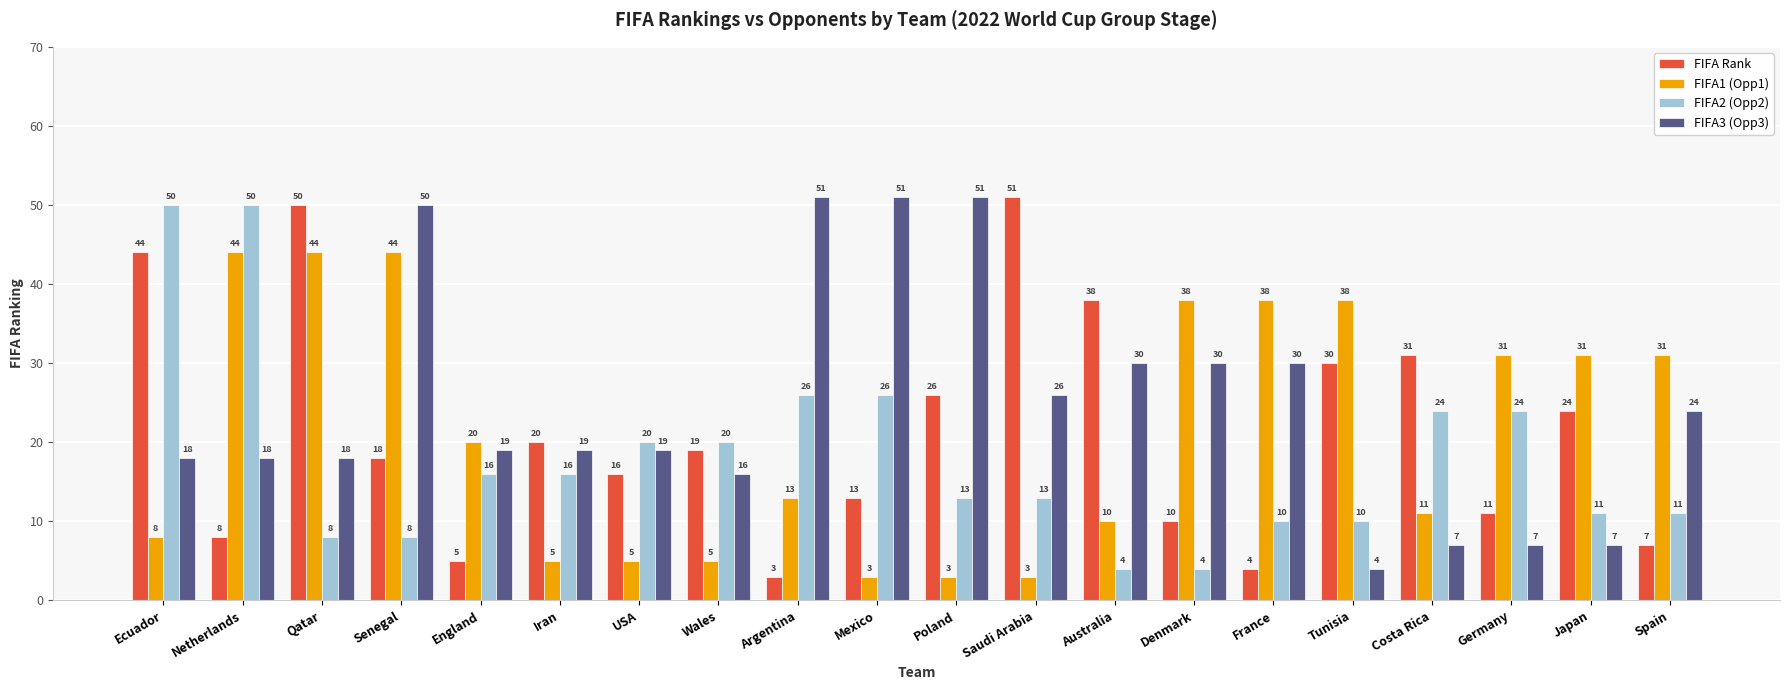

What is the label of the 16th bar from the right?

England